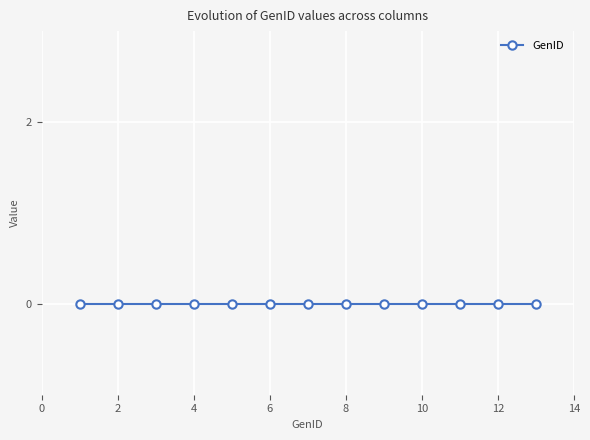

True or false: the data has more than 2 interior local peaks.

False